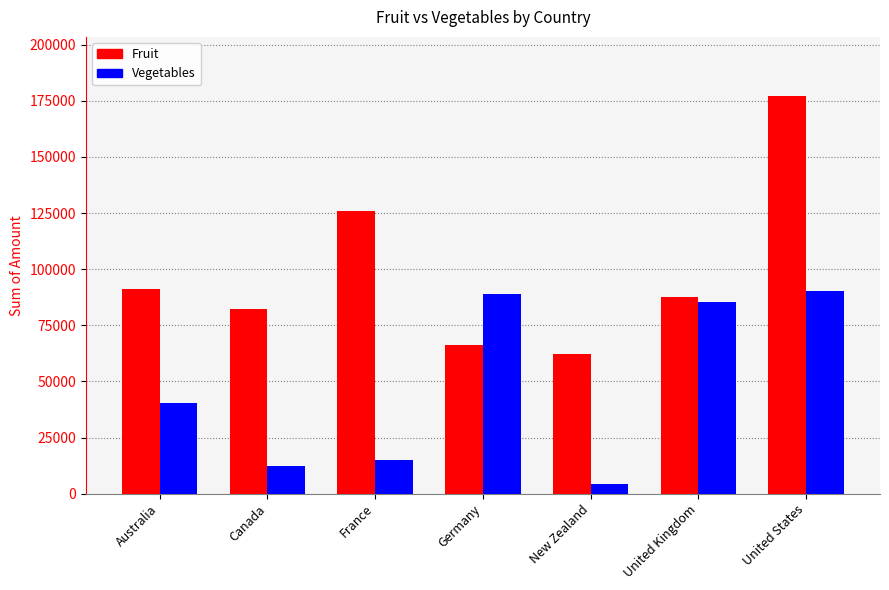

Which category has the lowest value in the Fruit series?

New Zealand